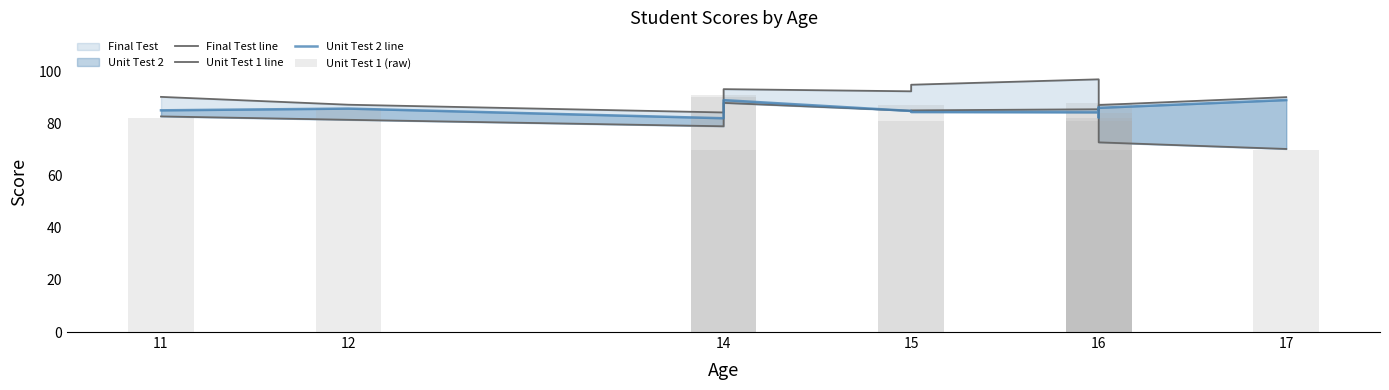

What is the label of the 13th bar from the left?

17